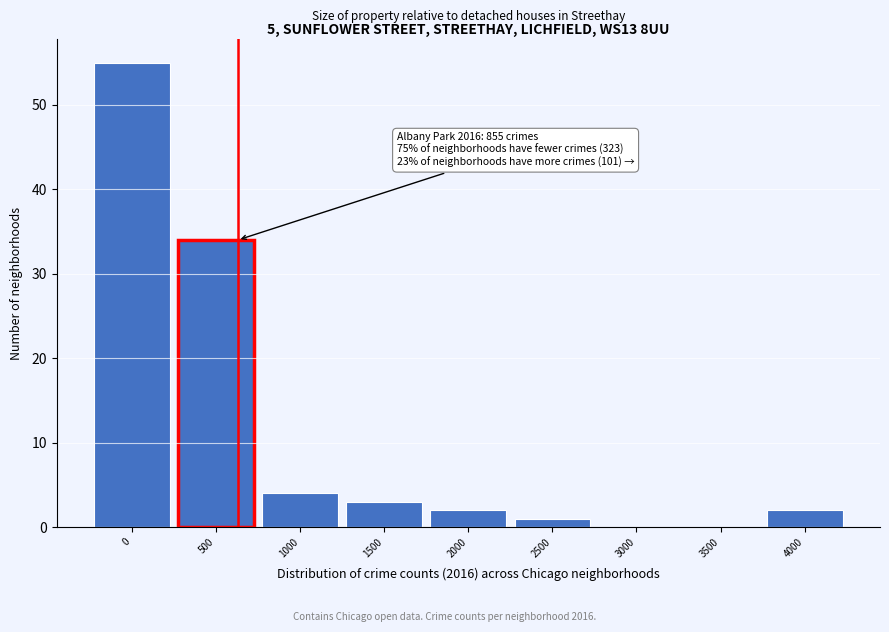

Reading left to right, list all the values displayed in this chart.

0=55	500=34	1000=4	1500=3	2000=2	2500=1	3000=0	3500=0	4000=2